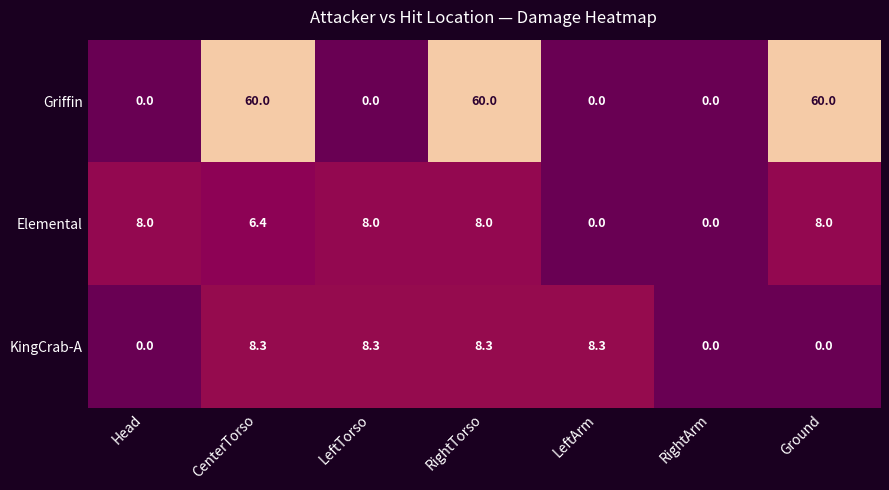

Rank the series by their maximum value, from lowest to highest.

Elemental, KingCrab-A, Griffin